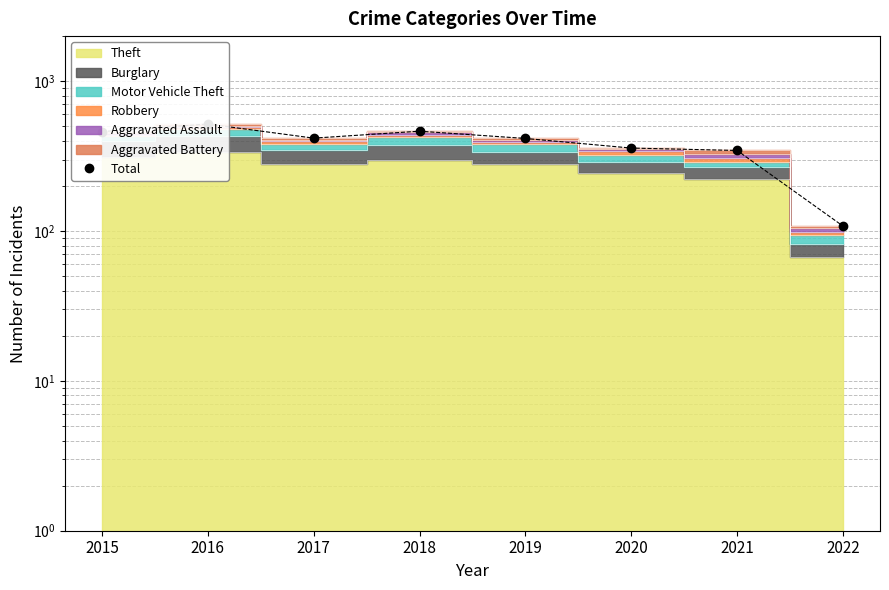

How many points are lower than both their immediate neighbors (excluding endpoints)?

1